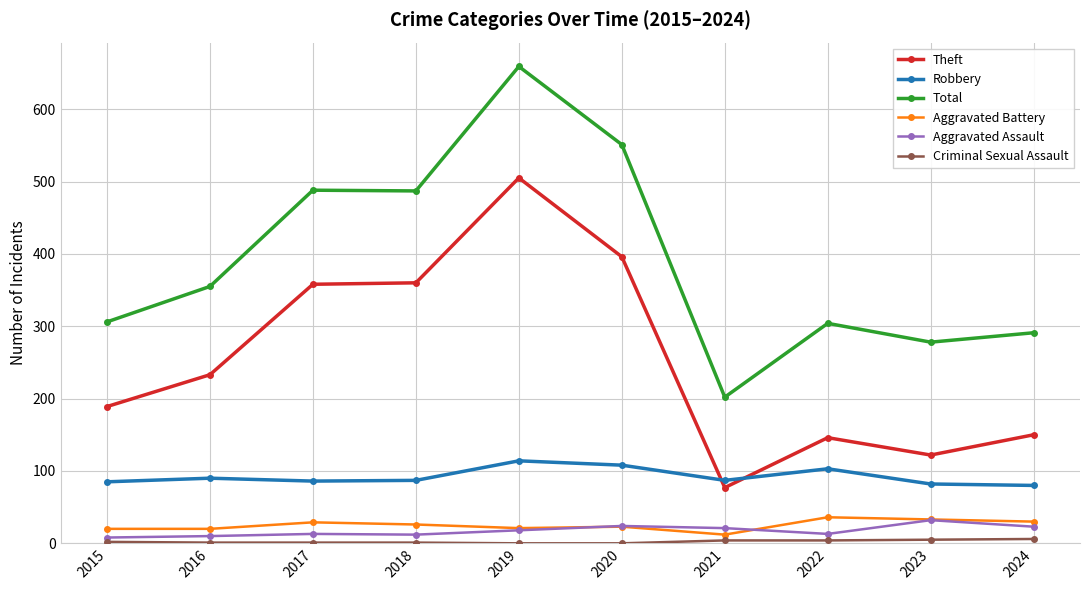

True or false: Aggravated Battery and Theft intersect in this chart.

False